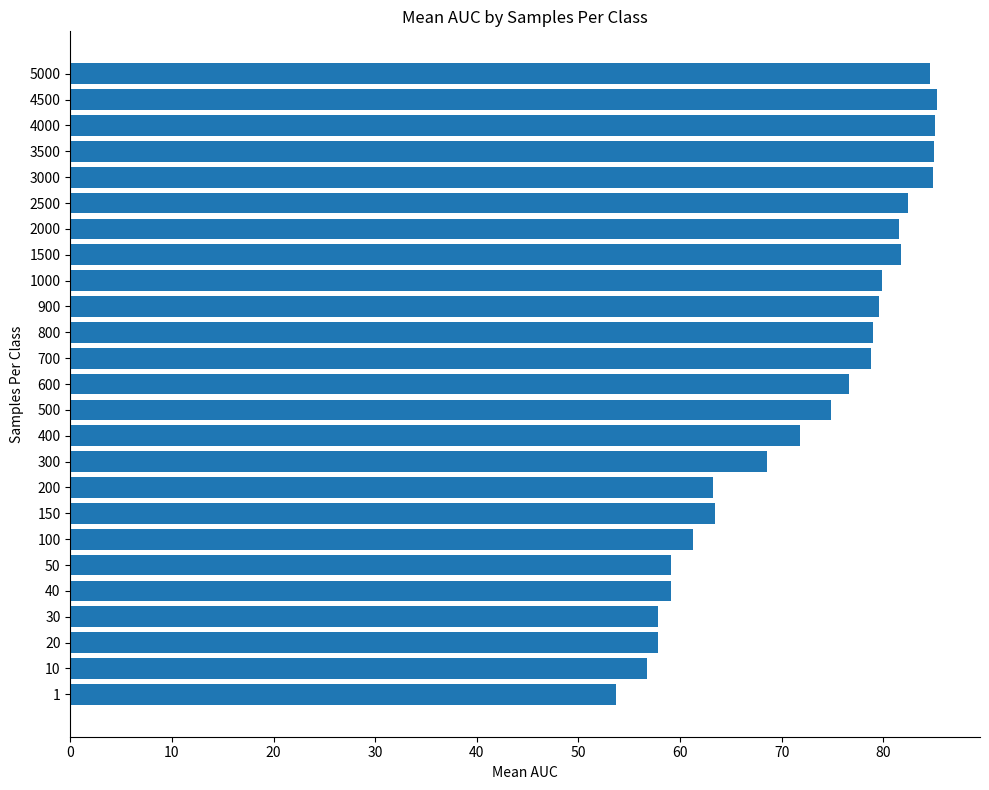

Which has a higher value, 30 or 5000?

5000